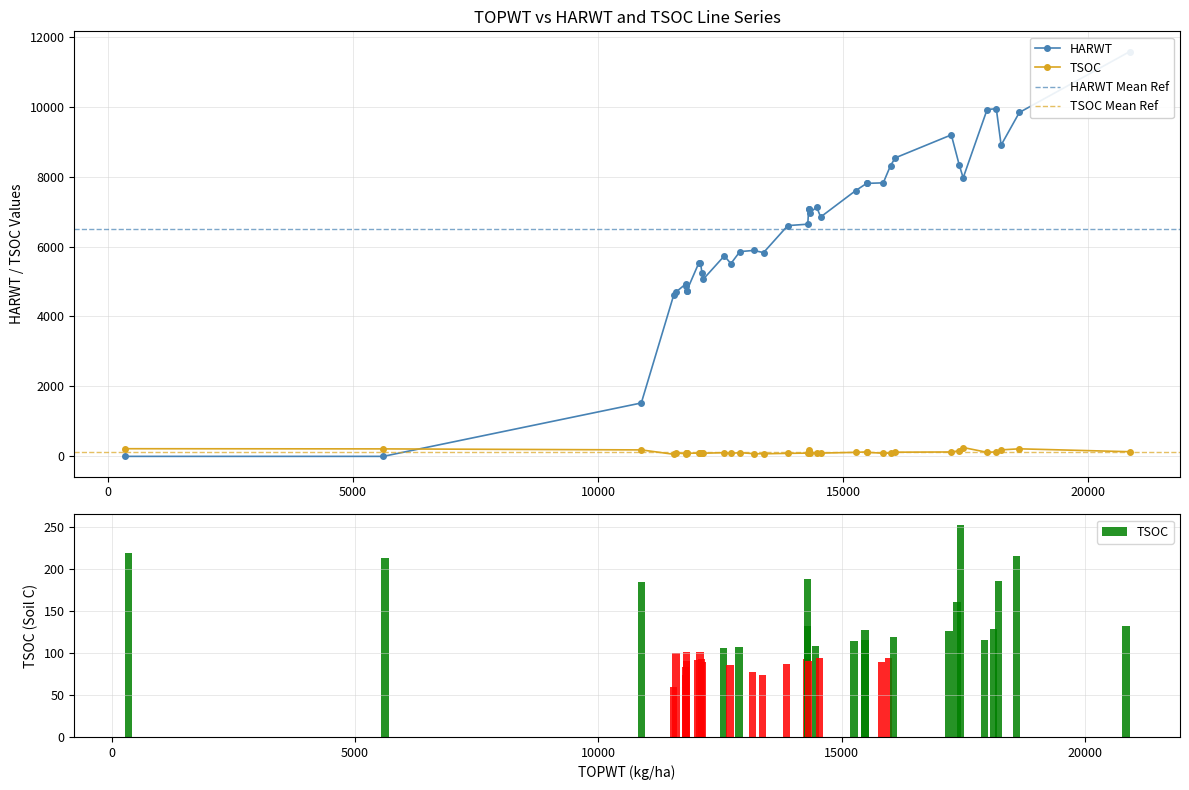

How many data points in TSOC are less than 107?

20